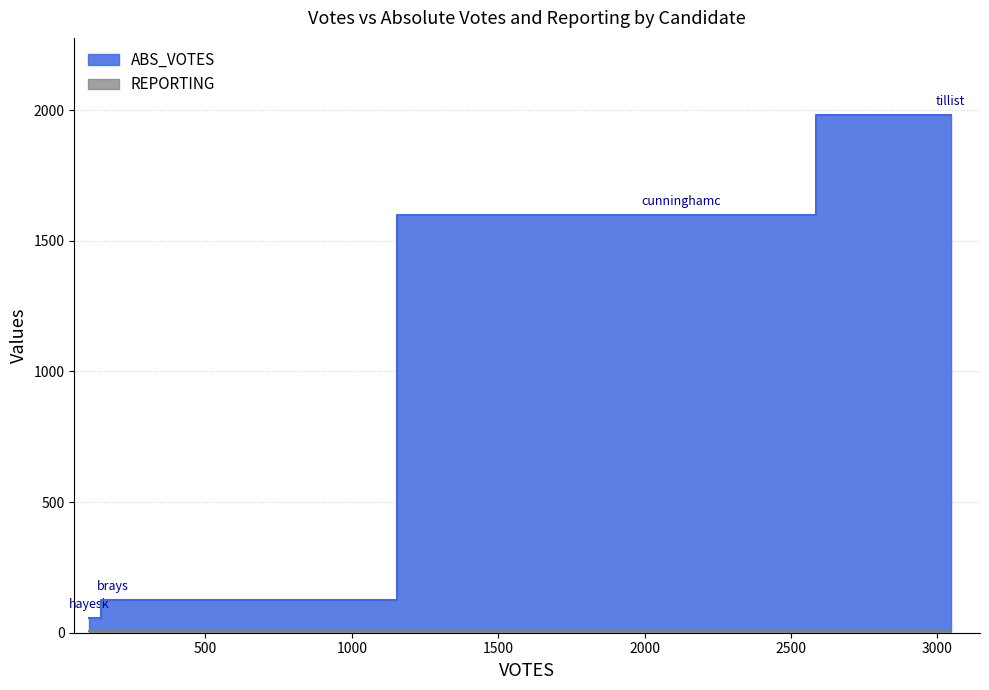

Which series has the largest total across all categories?

ABS_VOTES